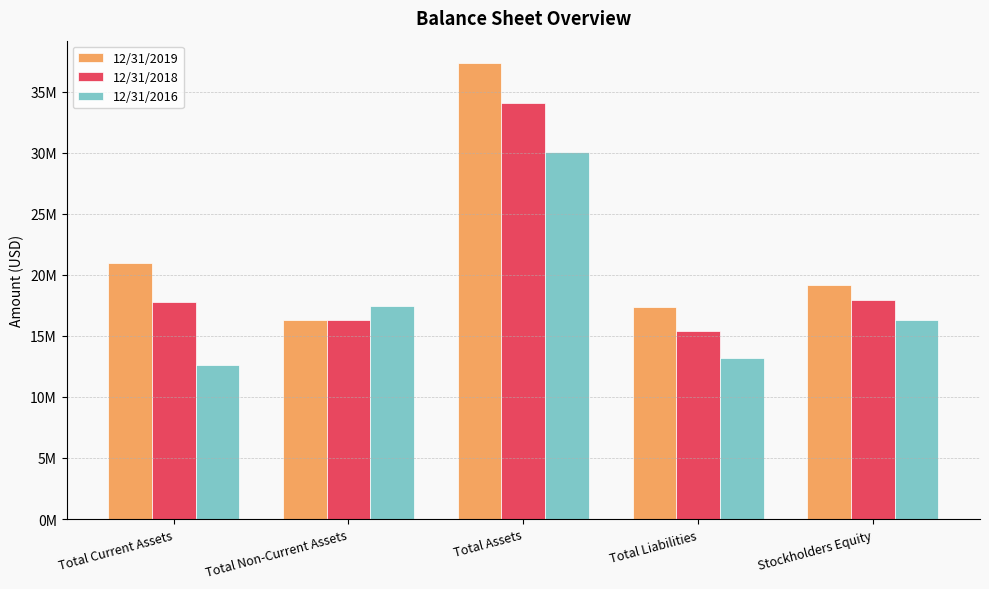

Rank the categories by 12/31/2018 value from highest to lowest.

Total Assets, Stockholders Equity, Total Current Assets, Total Non-Current Assets, Total Liabilities